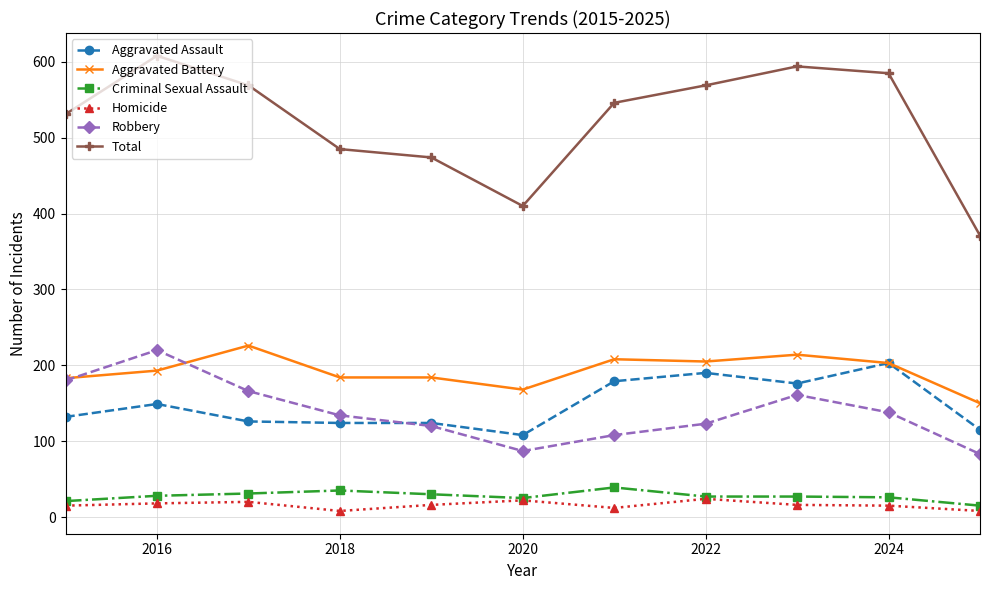

Which series has the widest spread of values?

Total